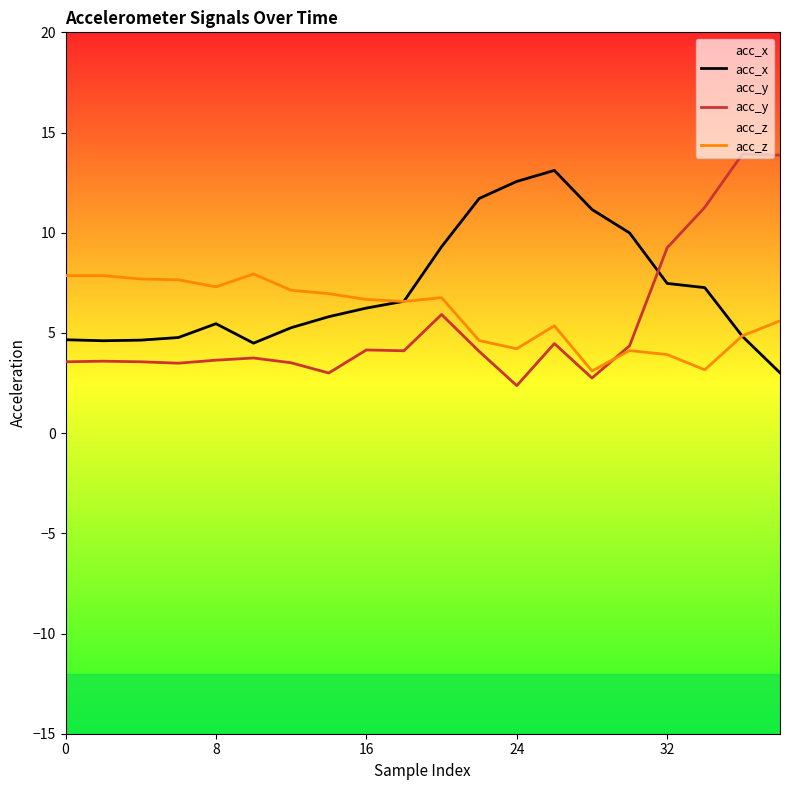

How many times do acc_y and acc_x cross each other?

1